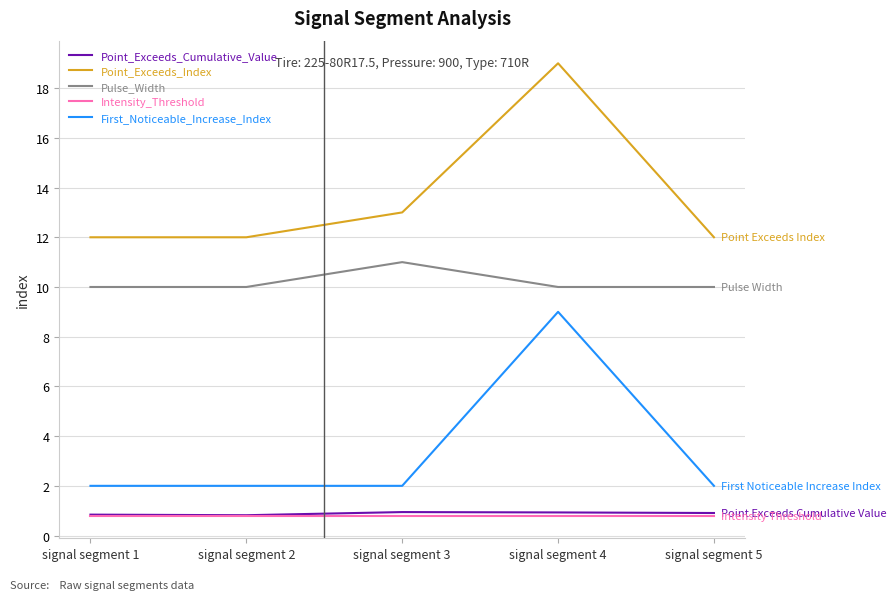

What is the difference between the maximum and second lowest values in the First_Noticeable_Increase_Index series?

7.0